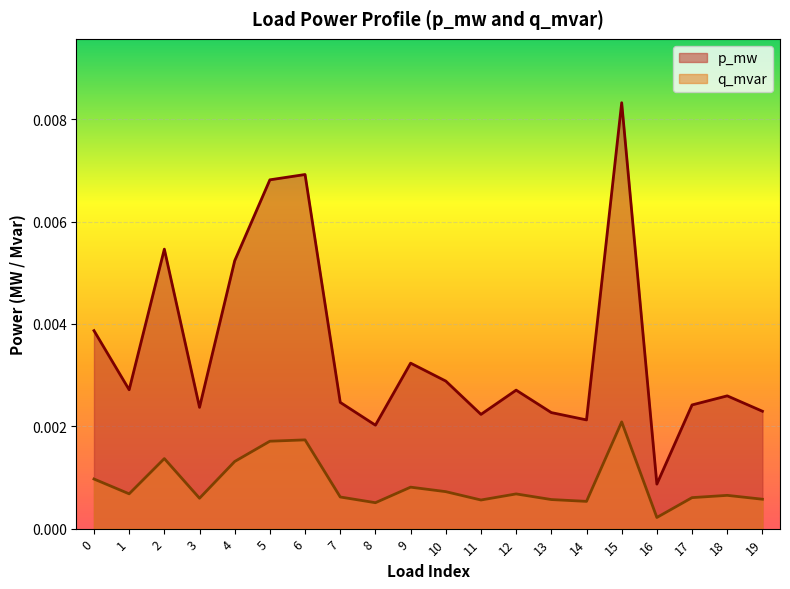

Between 18 and 19, which series saw the biggest shift?

p_mw